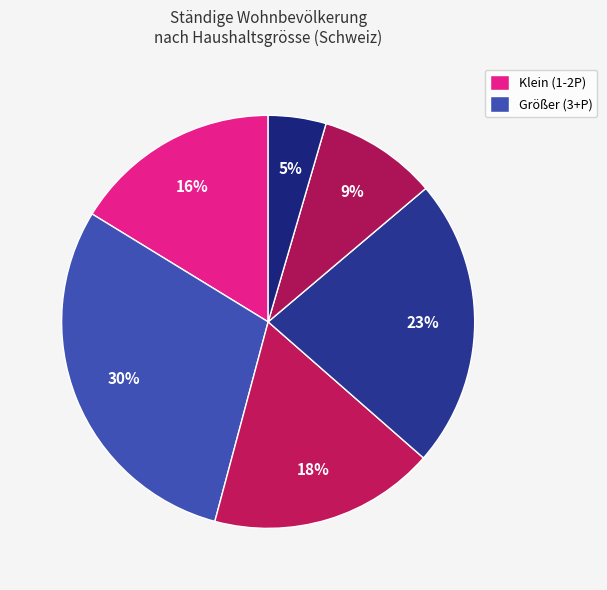

How many slices are in this pie chart?

6